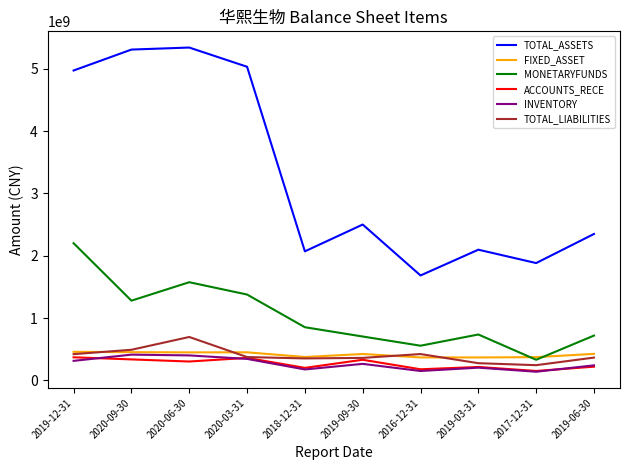

True or false: ACCOUNTS_RECE and TOTAL_ASSETS cross at least once.

False